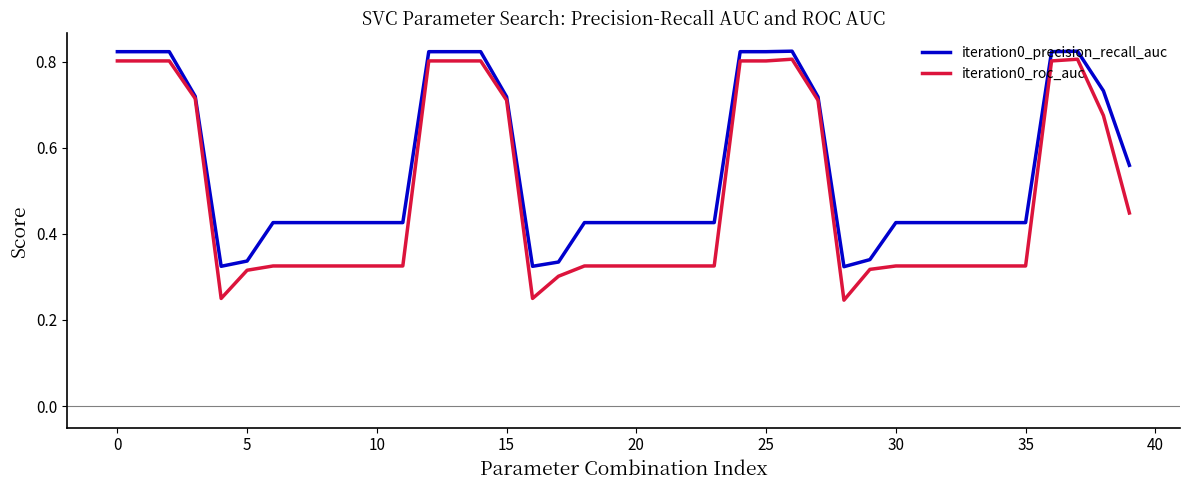

Is this an area chart (filled region under the line)?

No